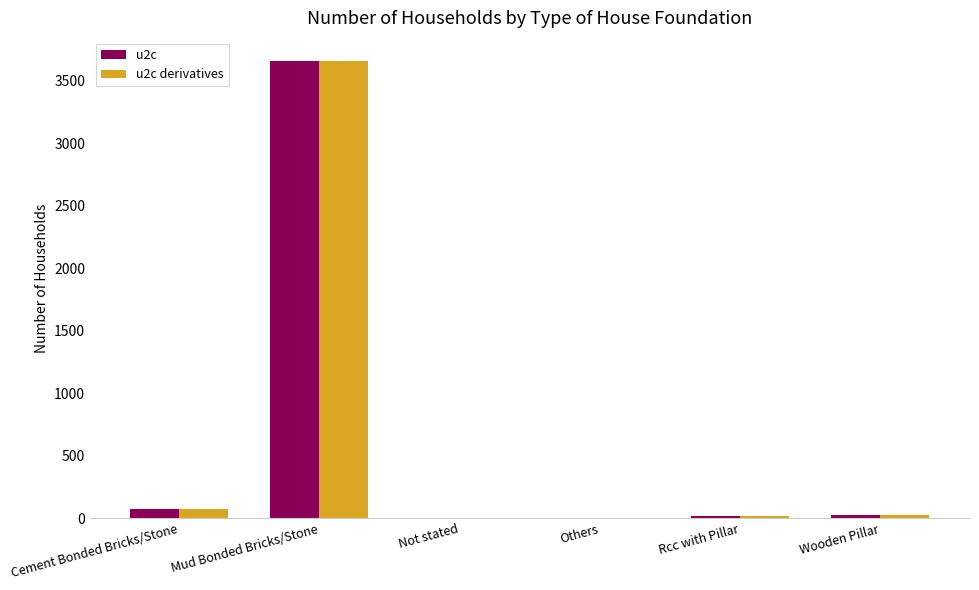

True or false: u2c has a value of 1314 at Mud Bonded Bricks/Stone.

False